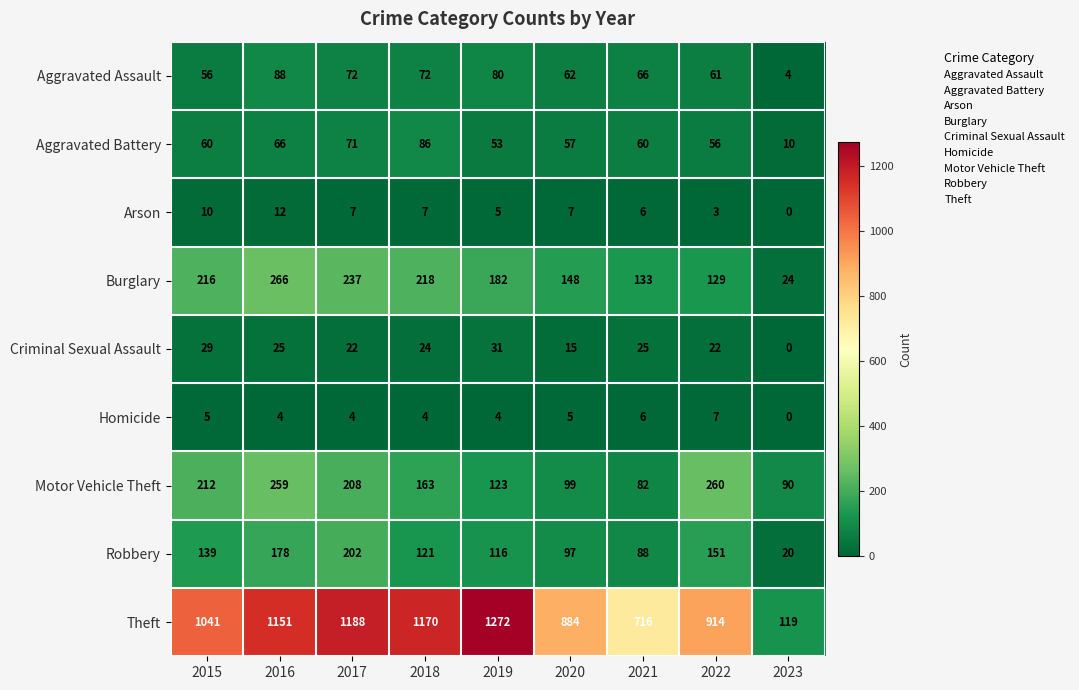

Rank the series at 2019 from lowest to highest value.

Homicide, Arson, Criminal Sexual Assault, Aggravated Battery, Aggravated Assault, Robbery, Motor Vehicle Theft, Burglary, Theft